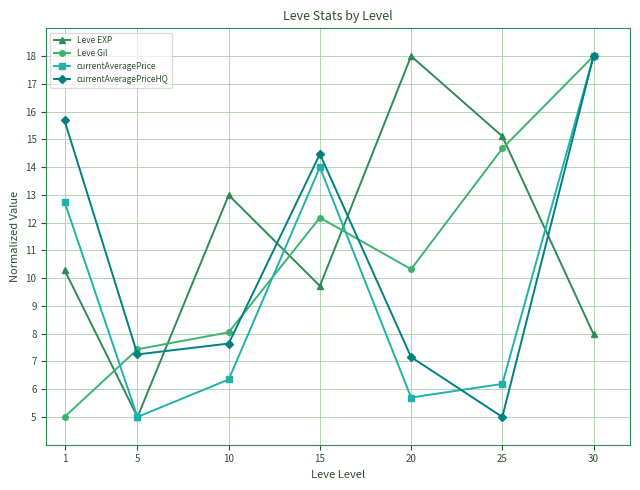

At which category is the sum across all series the highest?

30